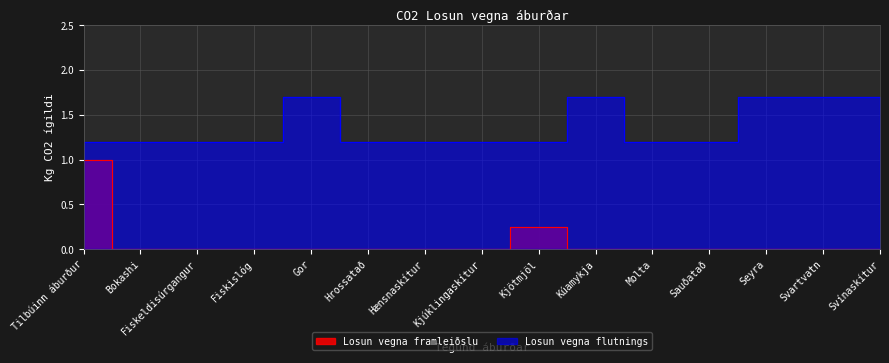

Reading left to right, what are all the values shown in this chart?

Losun vegna framleiðslu: Tilbúinn áburður=1.0	Bokashi=0.0	Fiskeldisúrgangur=0.0	Fiskislóg=0.0	Gor=0.0	Hrossatað=0.0	Hænsnaskítur=0.0	Kjúklingaskítur=0.0	Kjötmjöl=0.2	Kúamykja=0.0	Molta=0.0	Sauðatað=0.0	Seyra=0.0	Svartvatn=0.0	Svínaskítur=0.0
Losun vegna flutnings: Tilbúinn áburður=1.2	Bokashi=1.2	Fiskeldisúrgangur=1.2	Fiskislóg=1.2	Gor=1.7	Hrossatað=1.2	Hænsnaskítur=1.2	Kjúklingaskítur=1.2	Kjötmjöl=1.2	Kúamykja=1.7	Molta=1.2	Sauðatað=1.2	Seyra=1.7	Svartvatn=1.7	Svínaskítur=1.7